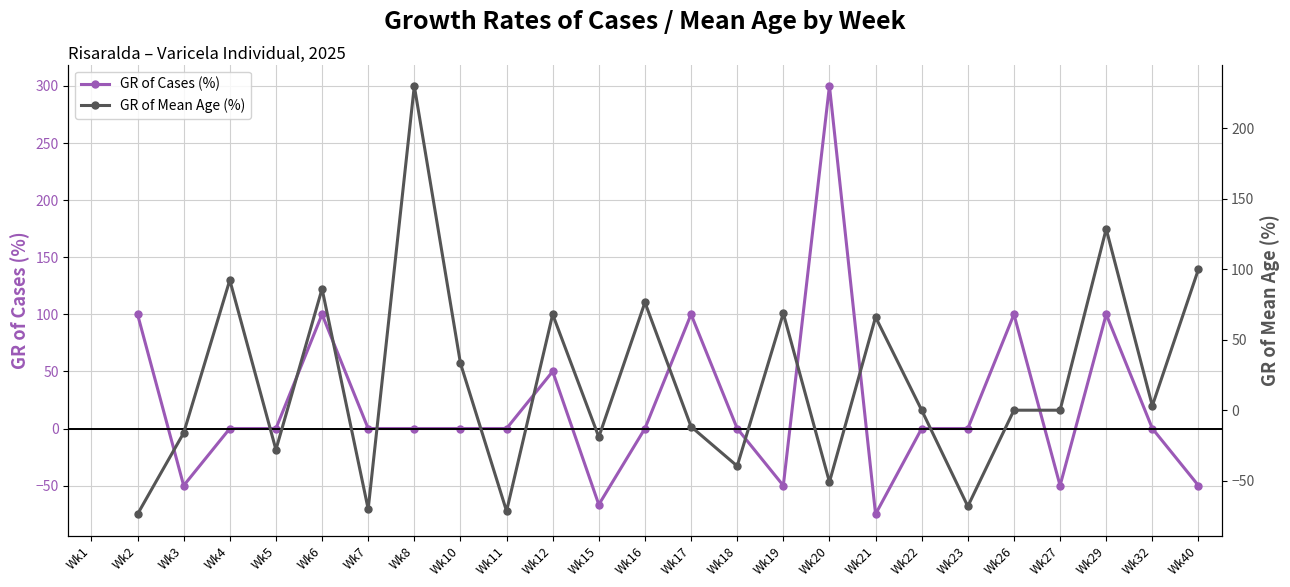

What is the approximate value of GR of Cases (%) at Wk26?

100.0